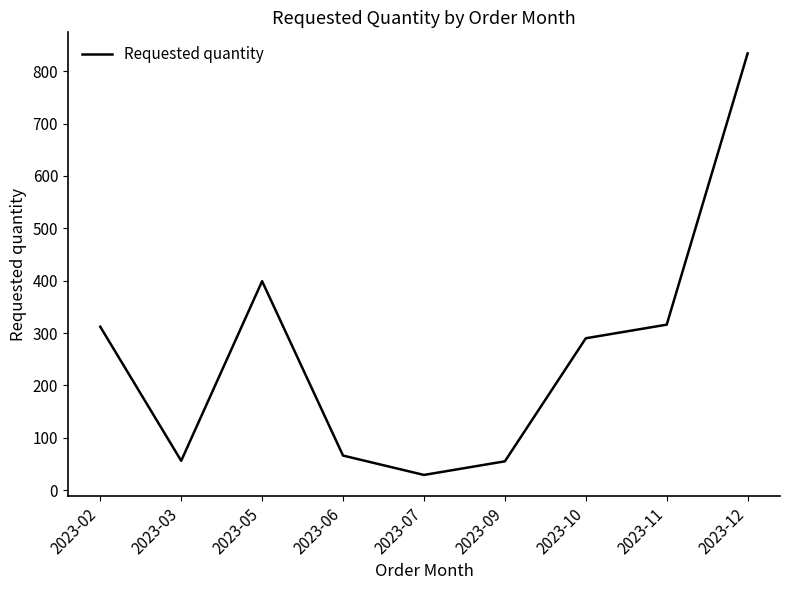

What is the change in value from 2023-06 to 2023-10?

+224